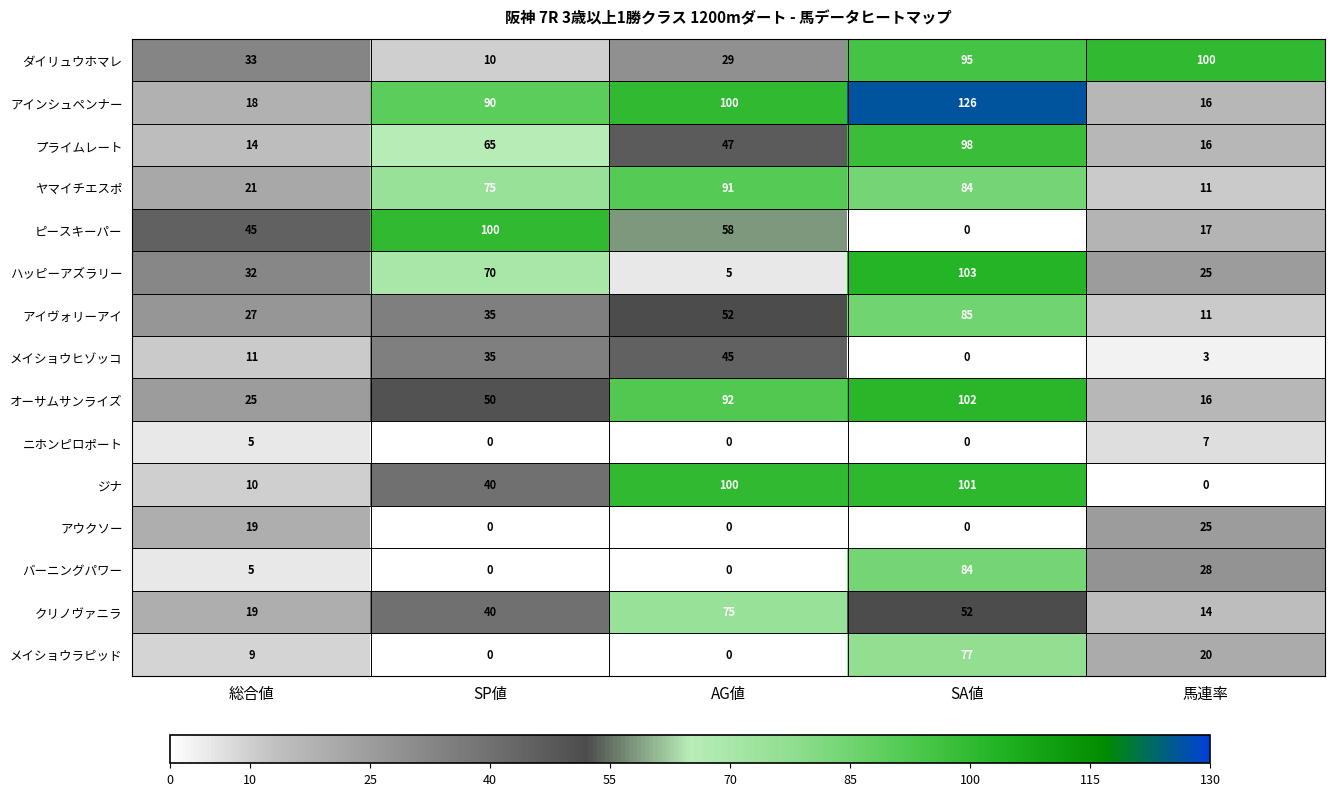

The ピースキーパー series shows 52 at SP値. True or false?

False